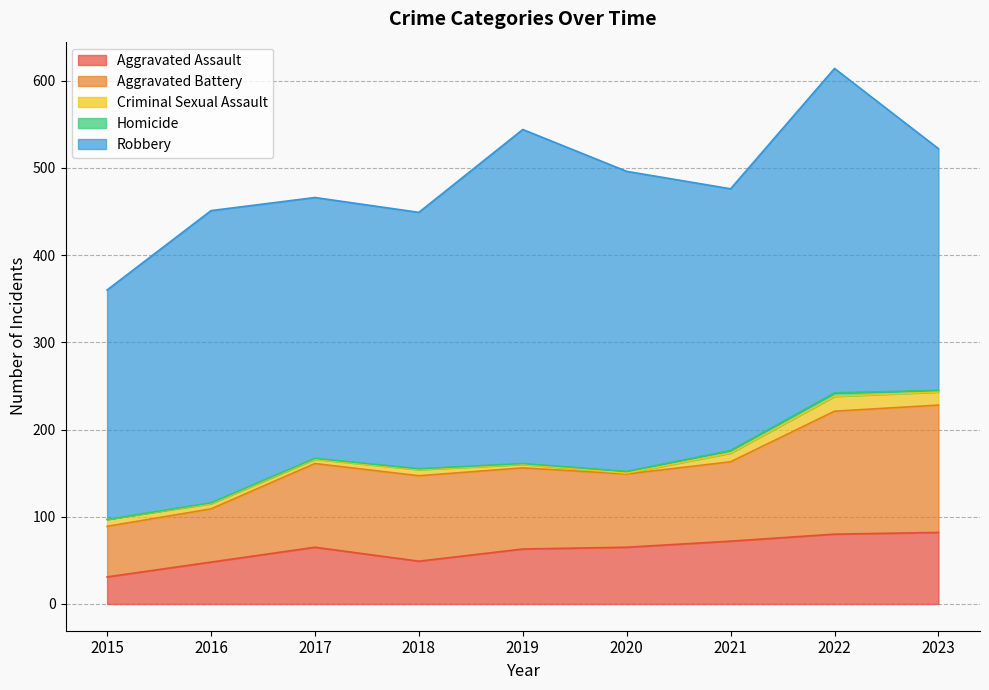

What is the minimum value for Robbery?

263